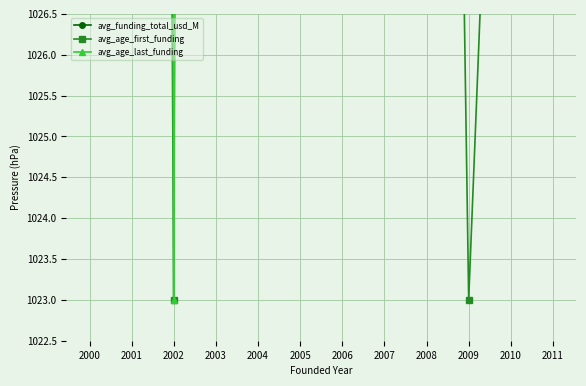

Is it true that avg_age_last_funding equals 1520.0 at 2009?

False